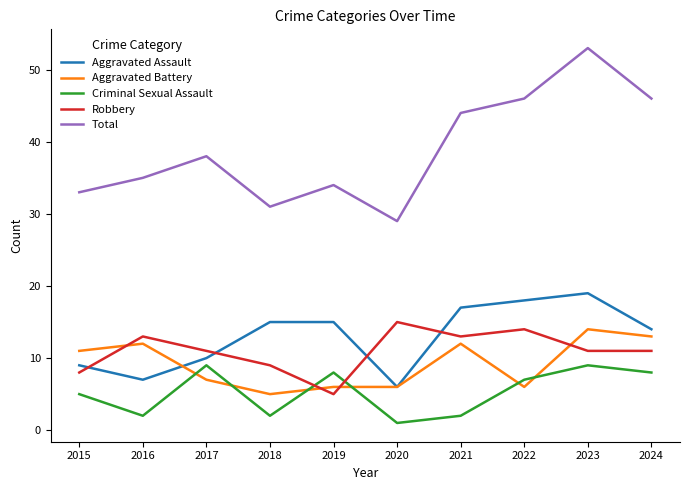

What is the maximum value shown in the chart?

53